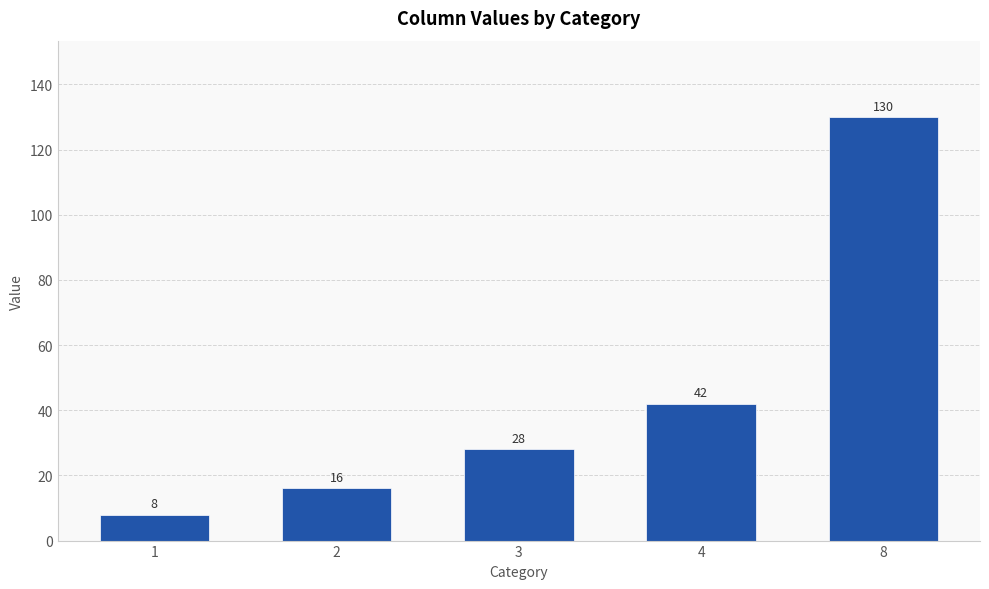

What is the value of the 5th bar from the left?

130